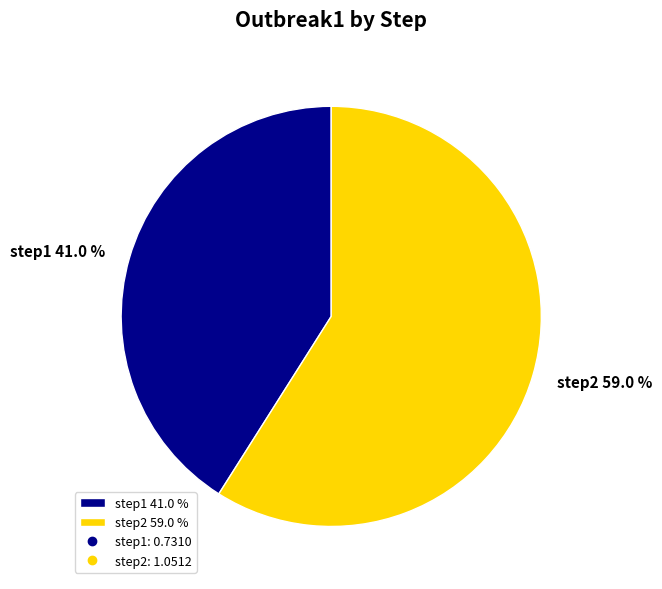

Rank the categories by value from lowest to highest.

step1, step2